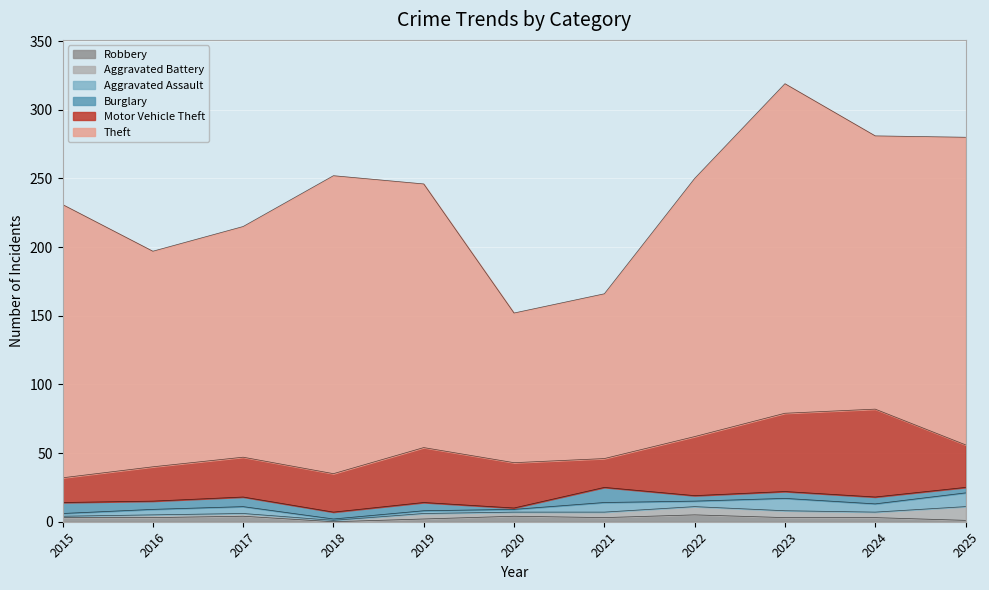

At 2022, list the series in order from largest to smallest.

Theft, Motor Vehicle Theft, Aggravated Battery, Robbery, Burglary, Aggravated Assault